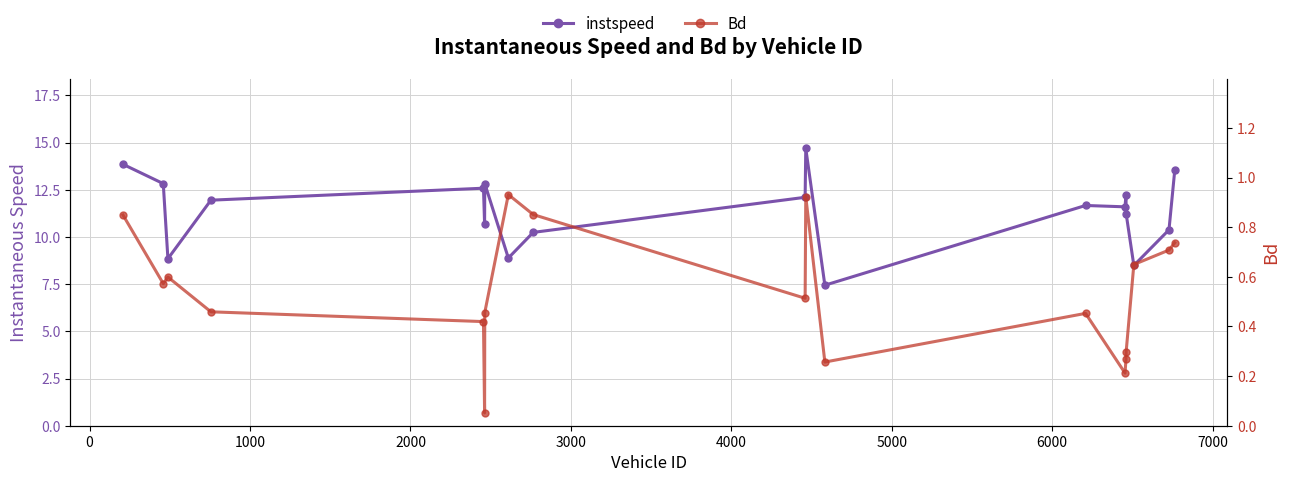

What is the average value of the instspeed series?

11.4